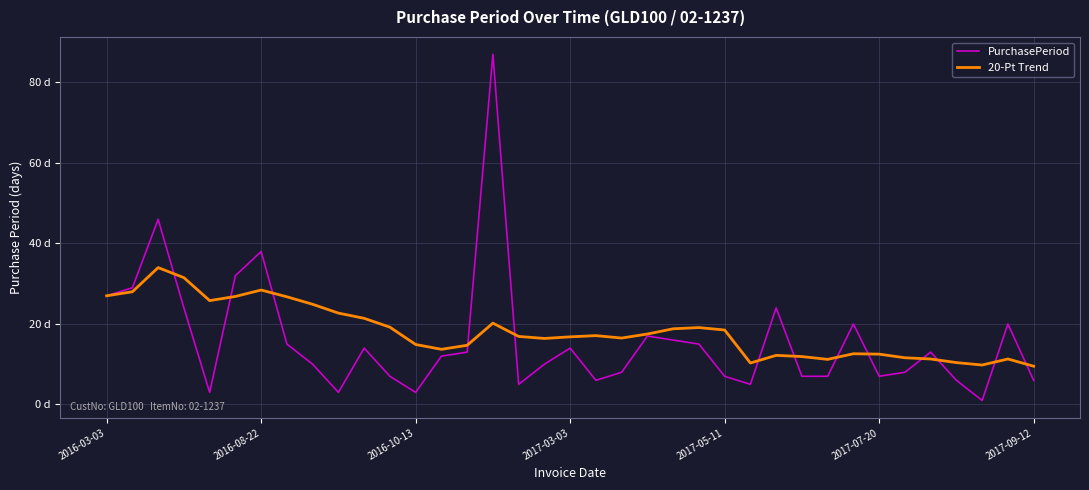

What is the minimum value for 20-Pt Trend?

9.5